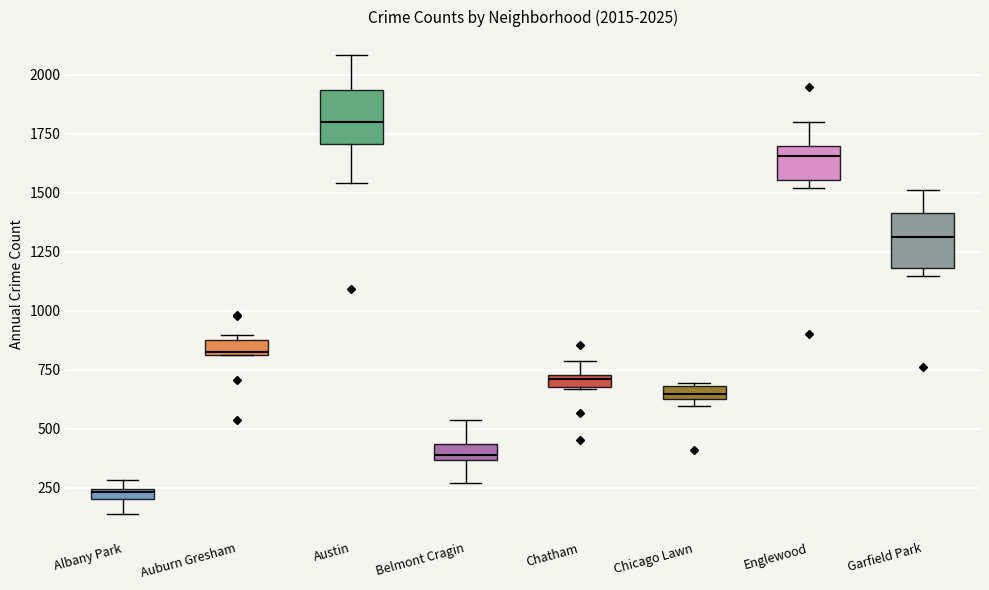

Which box's median line is the highest?

Austin